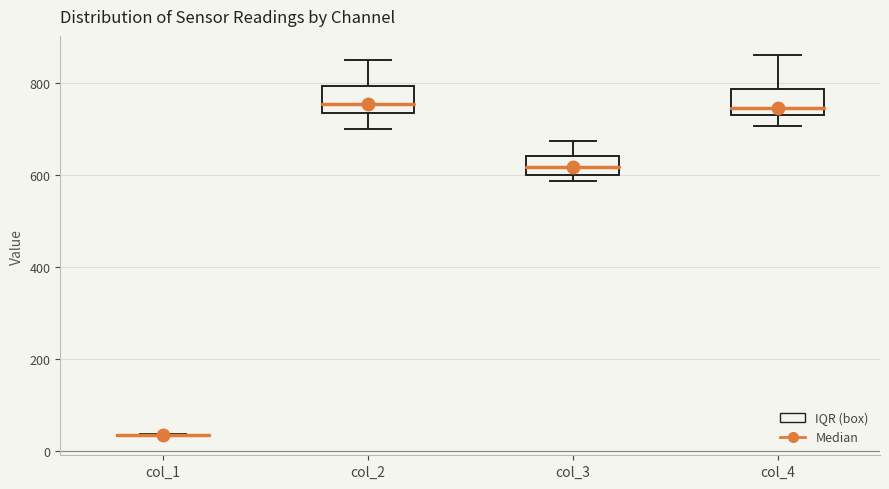

Reading left to right, transcribe this box plot: for each box, give where its median line is, the range the box spans, and where its two whiskers end, as read against the y-axis. The values are not printed on the chart, so give them approximately, as read against the axis.

col_1: box collapsed to a line at 40, whiskers 40 to 40
col_2: median 760, box 740 to 800, whiskers 700 to 860
col_3: median 620, box 600 to 640, whiskers 580 to 680
col_4: median 740 (just above the box's lower edge), box 740 to 780, whiskers 700 to 860